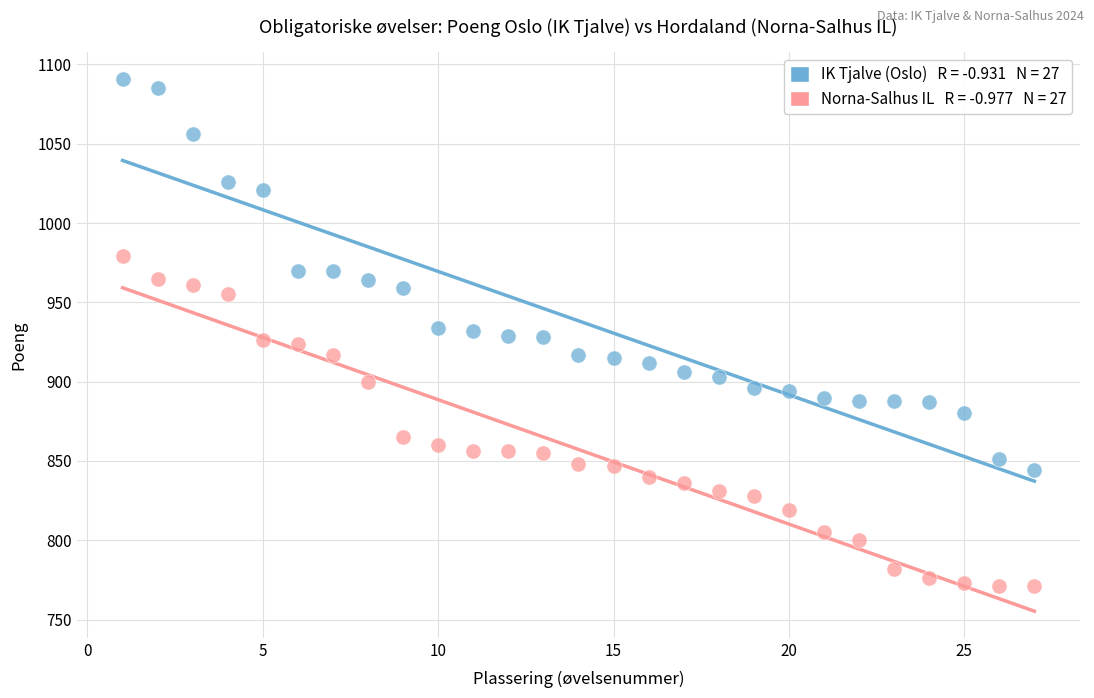

Across all data points, what is the range of X values (max minus min)?

26